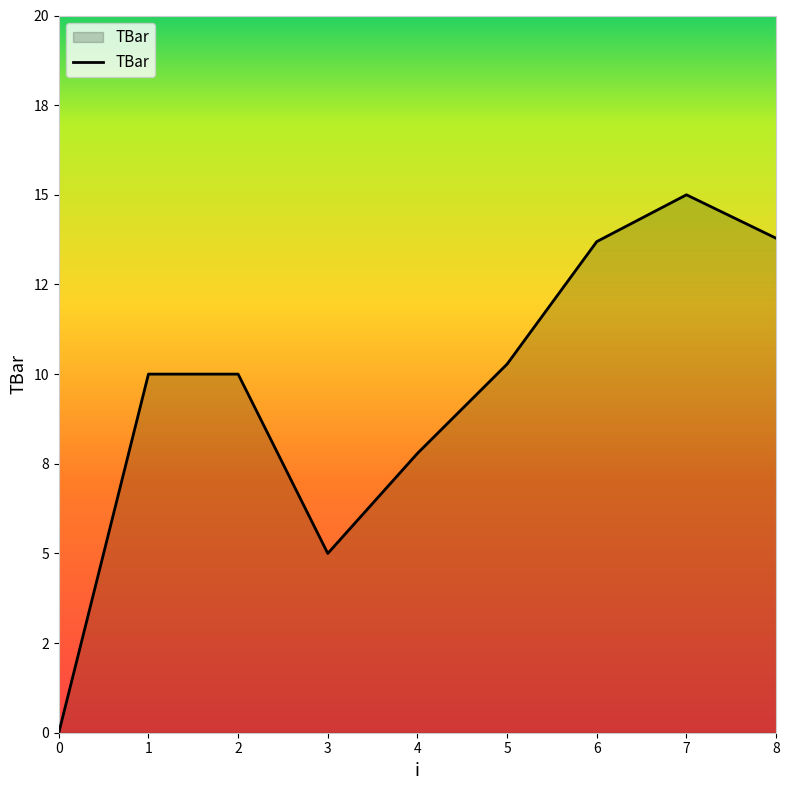

Does the chart display data point markers on the line(s)?

No